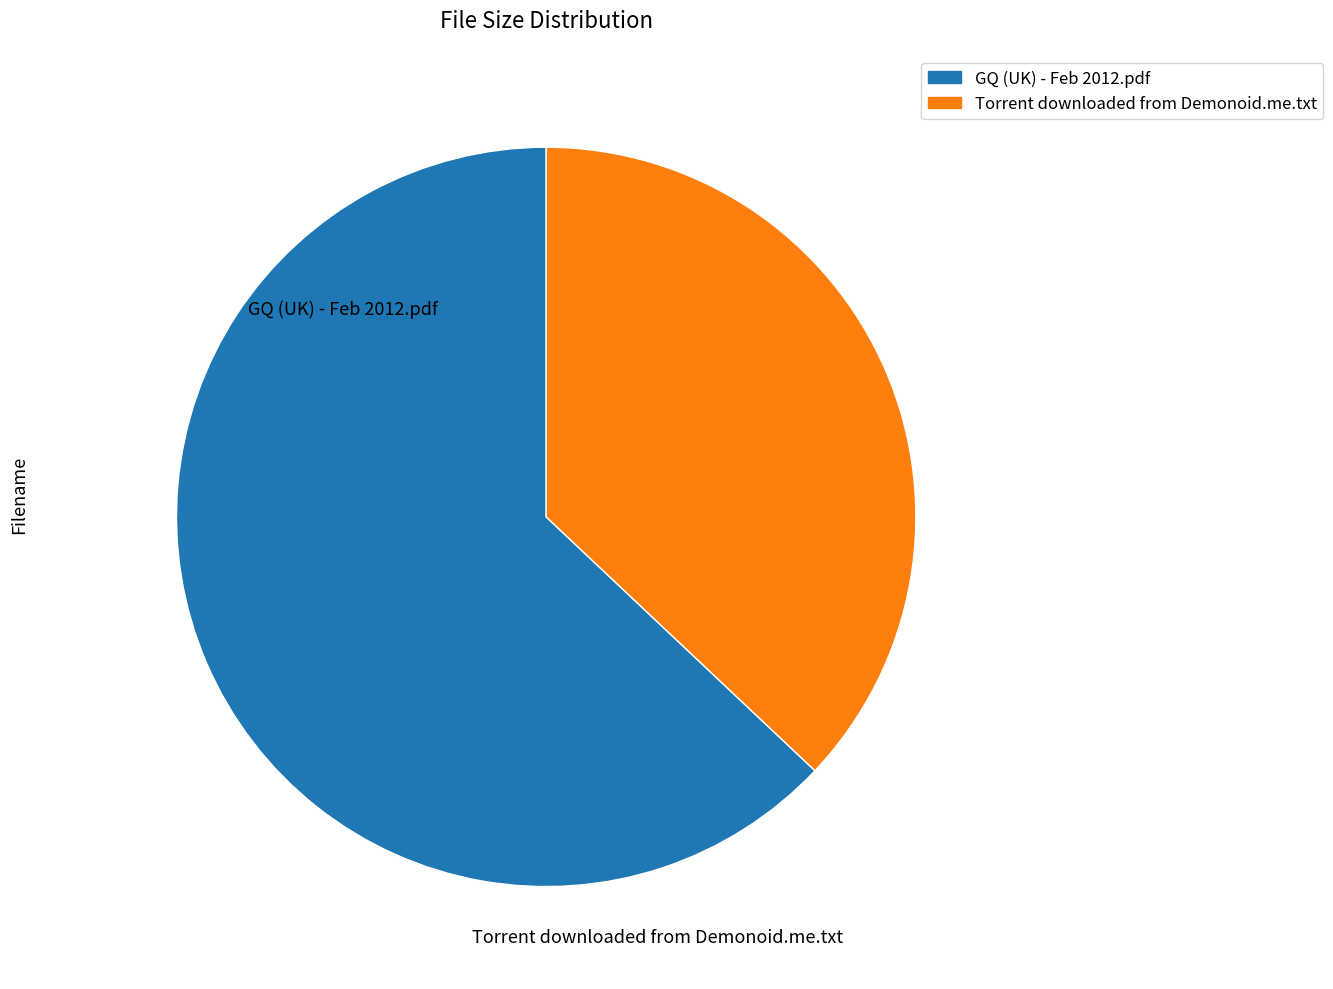

What is the change in value from GQ (UK) - Feb 2012.pdf to Torrent downloaded from Demonoid.me.txt?

-32.2